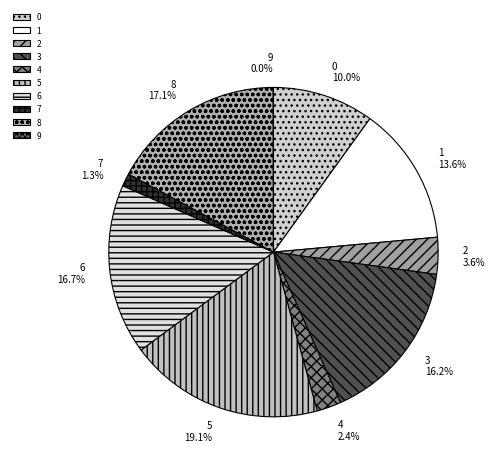

What percentage do 5 and 1 together represent?

32.7%